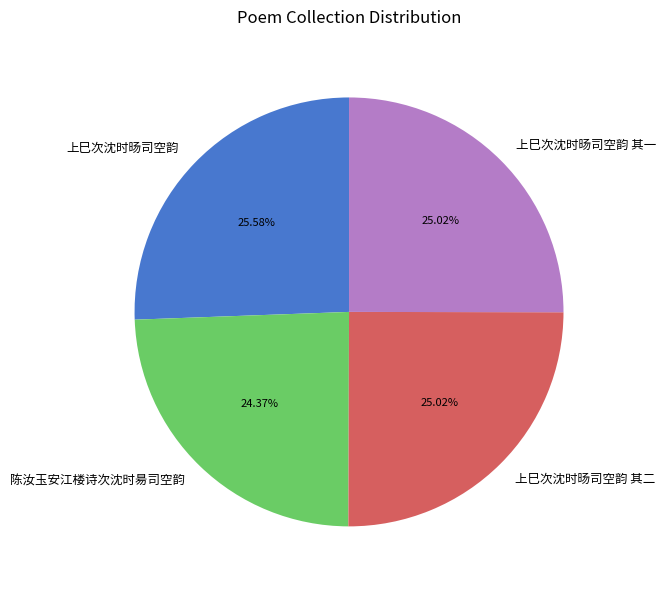

Count the number of slices in the pie.

4